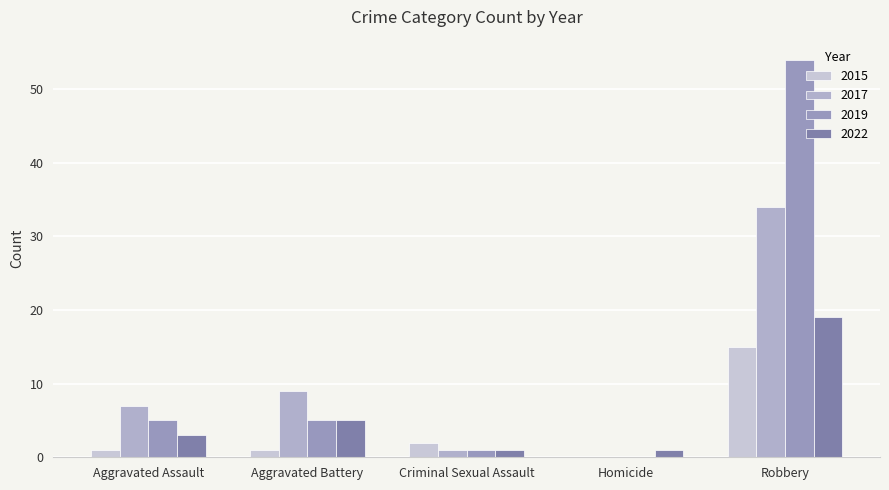

How many values in 2019 are above zero?

4